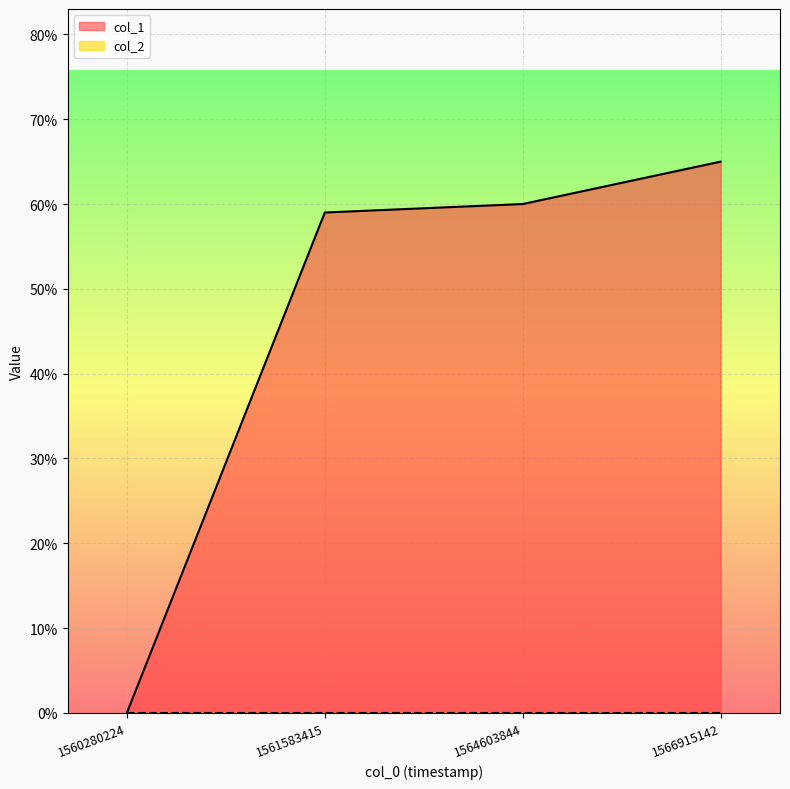

What is the sum of all values?

184